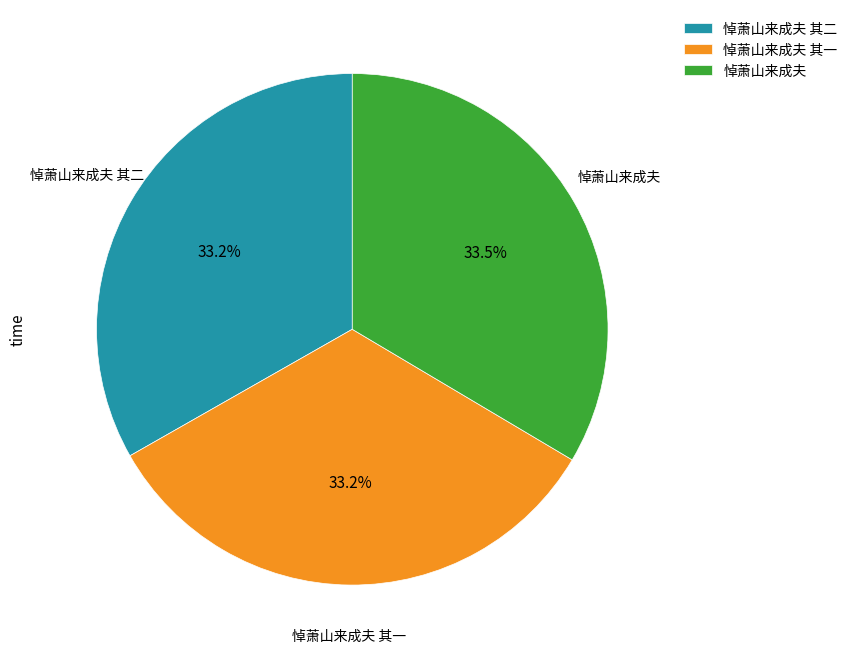

Does 悼萧山来成夫 其一 account for over 50% of the chart?

No